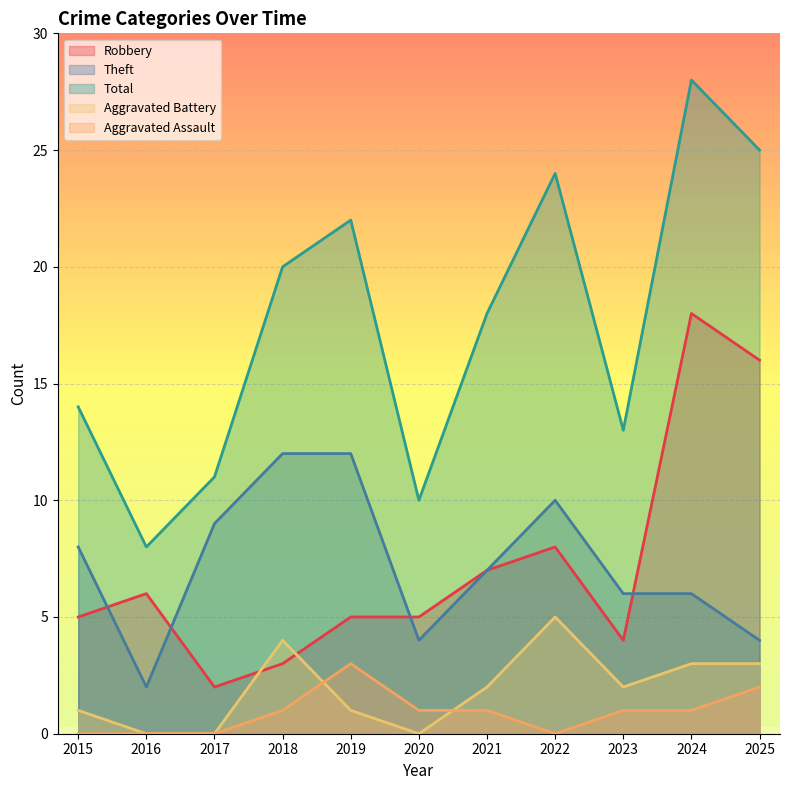

At 2024, list the series in order from smallest to largest.

Aggravated Assault, Aggravated Battery, Theft, Robbery, Total